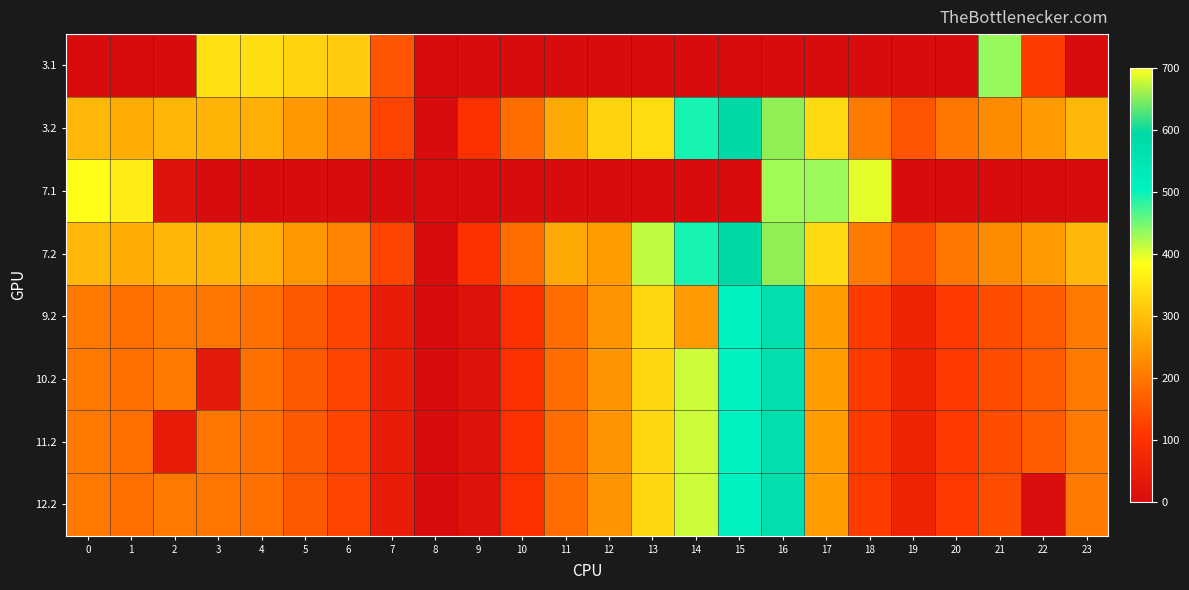

Which label corresponds to the largest value in the chart?

16